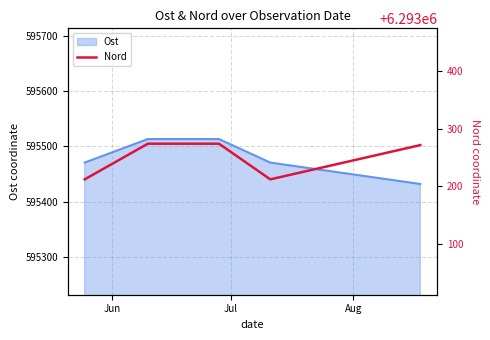

What is the highest value of the Ost series?

595513.1